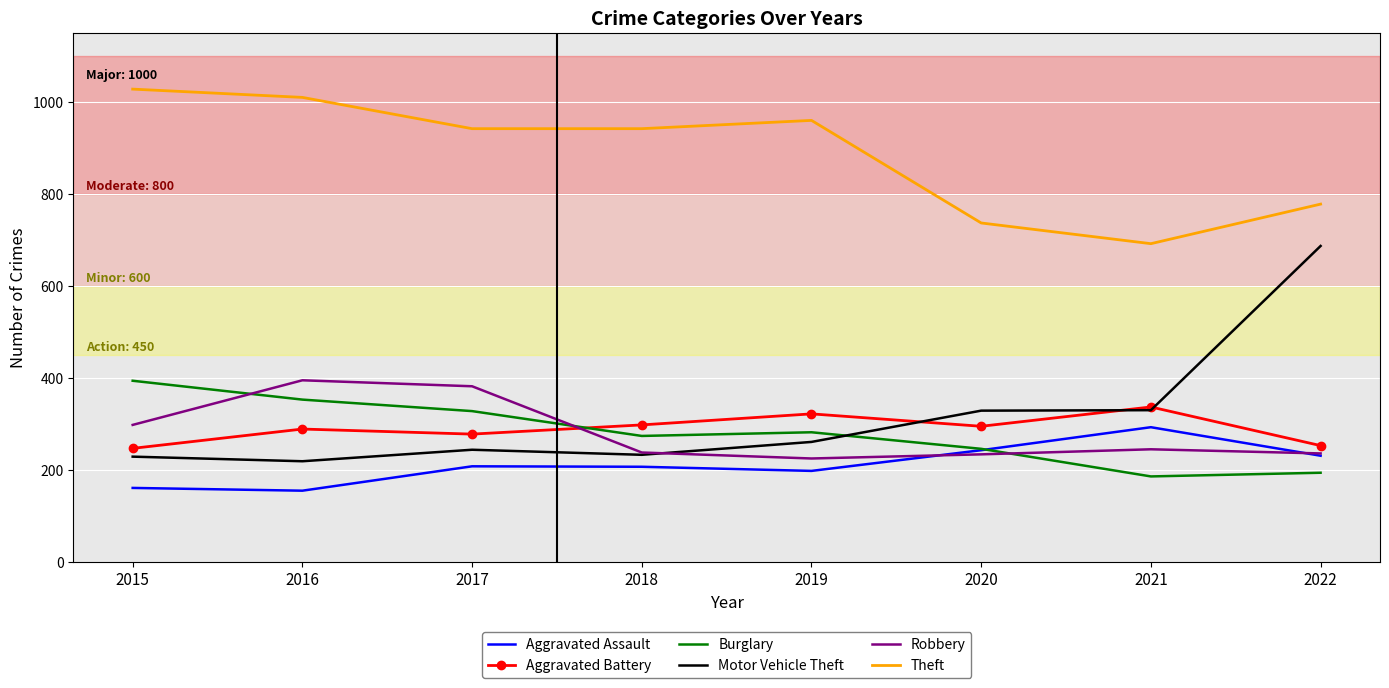

Rank the series at 2015 from lowest to highest value.

Aggravated Assault, Motor Vehicle Theft, Aggravated Battery, Robbery, Burglary, Theft